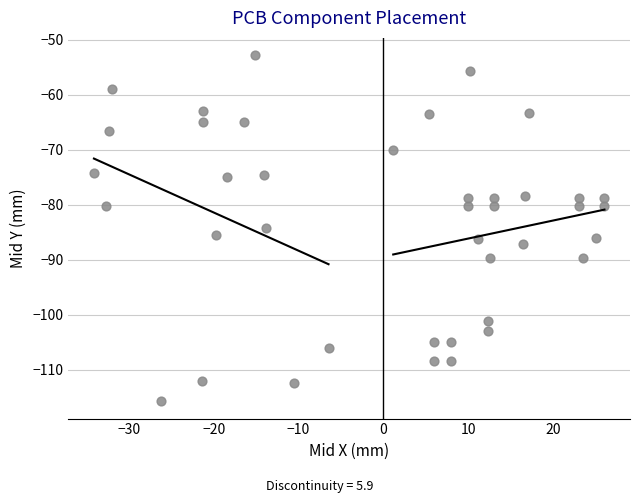

What is the range of Y values (max minus min)?

63.0